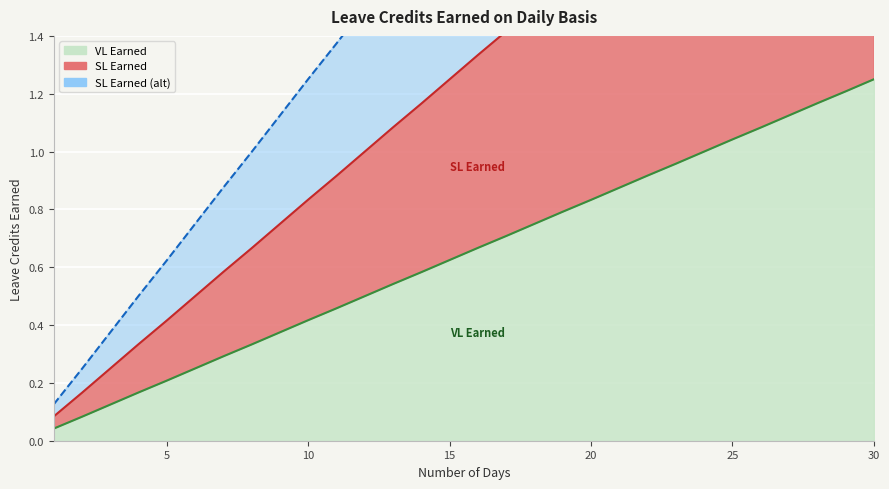

Which series changed the most between 17 and 23?

SL Earned (alt)